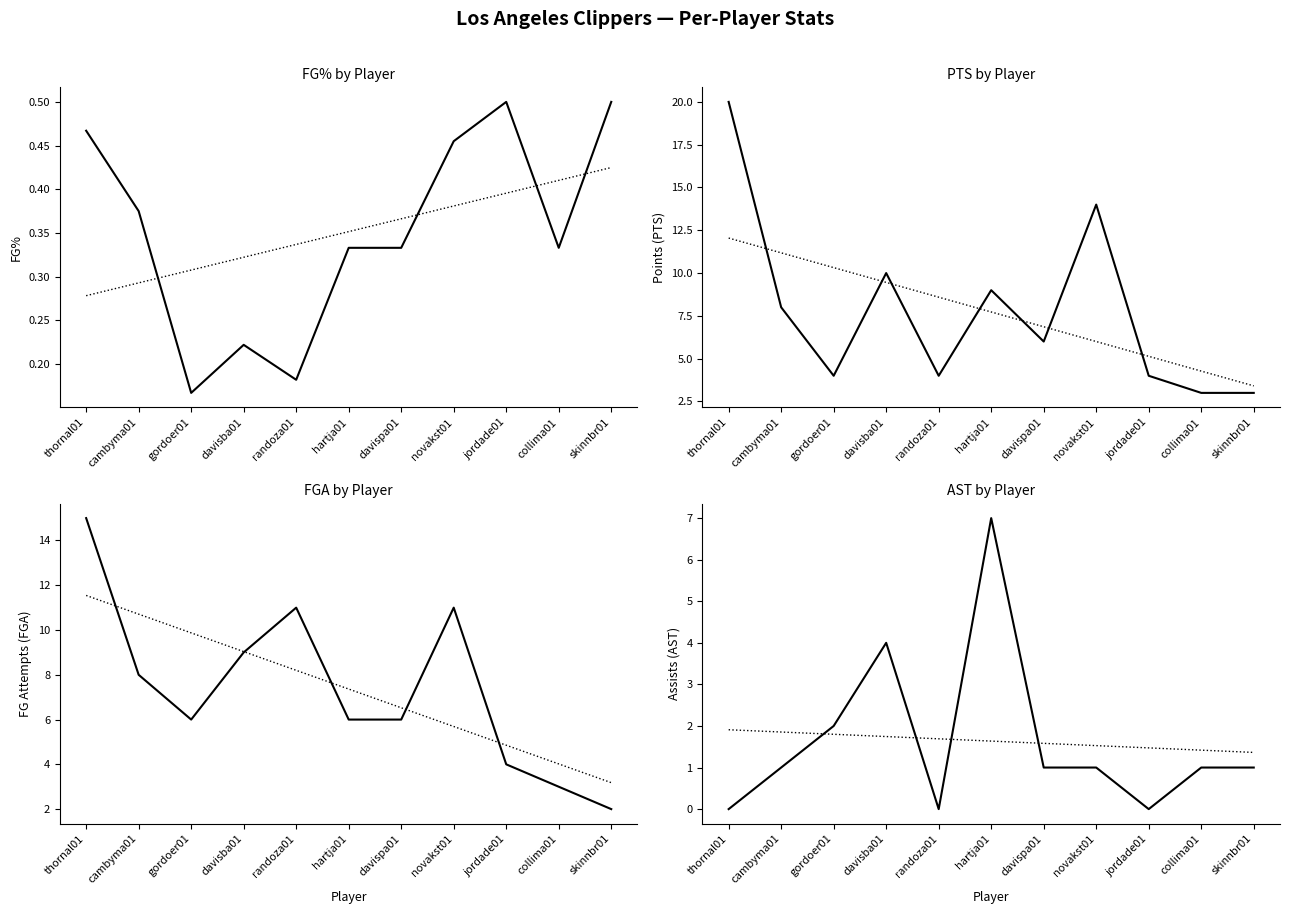

How many interior local peaks does the FGA (LAC) series have?

2